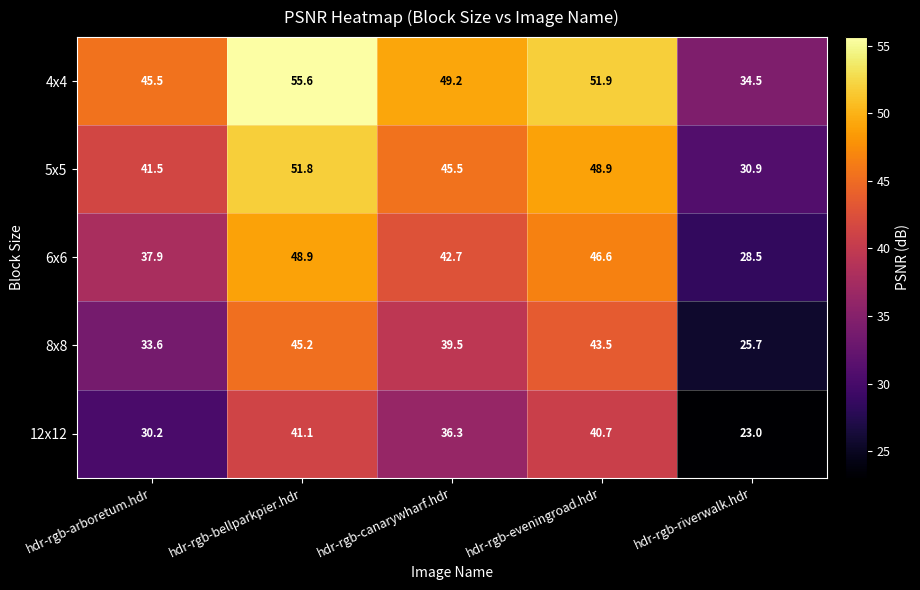

At which label does 12x12 first exceed 36?

hdr-rgb-bellparkpier.hdr